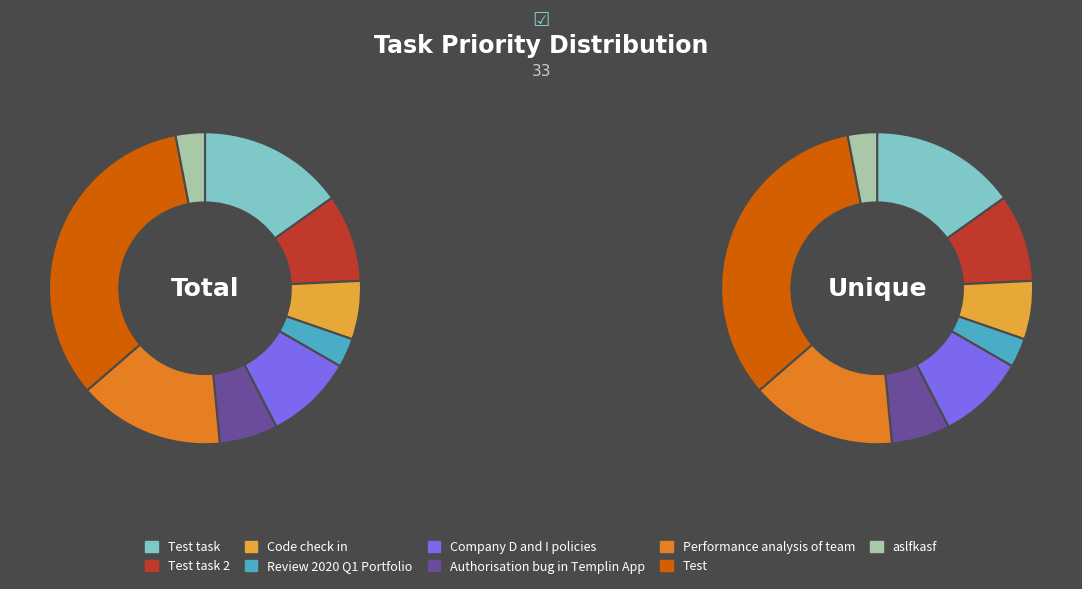

Rank the series by their maximum value, from highest to lowest.

Total, Unique